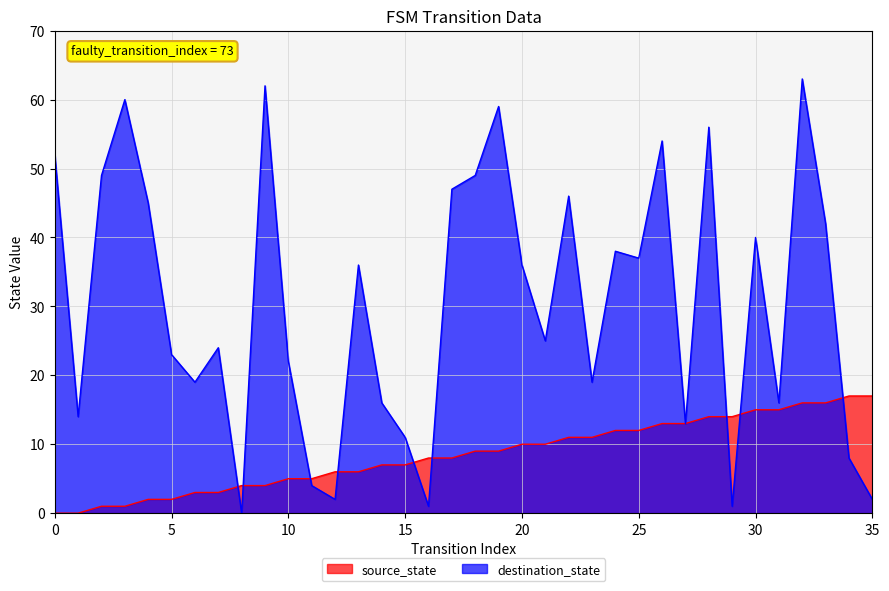

True or false: source_state has a value of 5 at 30.

False